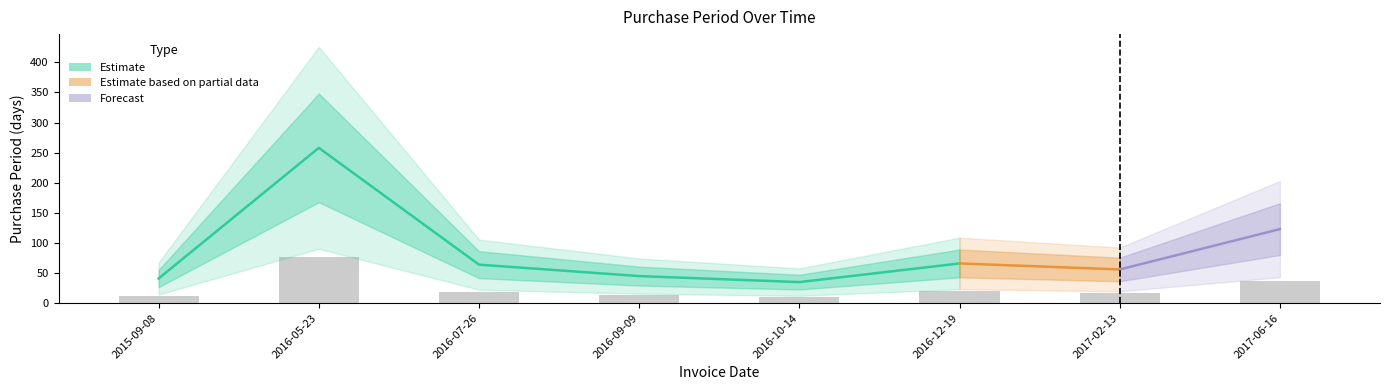

Rank the categories by value from highest to lowest.

2016-05-23, 2017-06-16, 2016-12-19, 2016-07-26, 2017-02-13, 2016-09-09, 2015-09-08, 2016-10-14